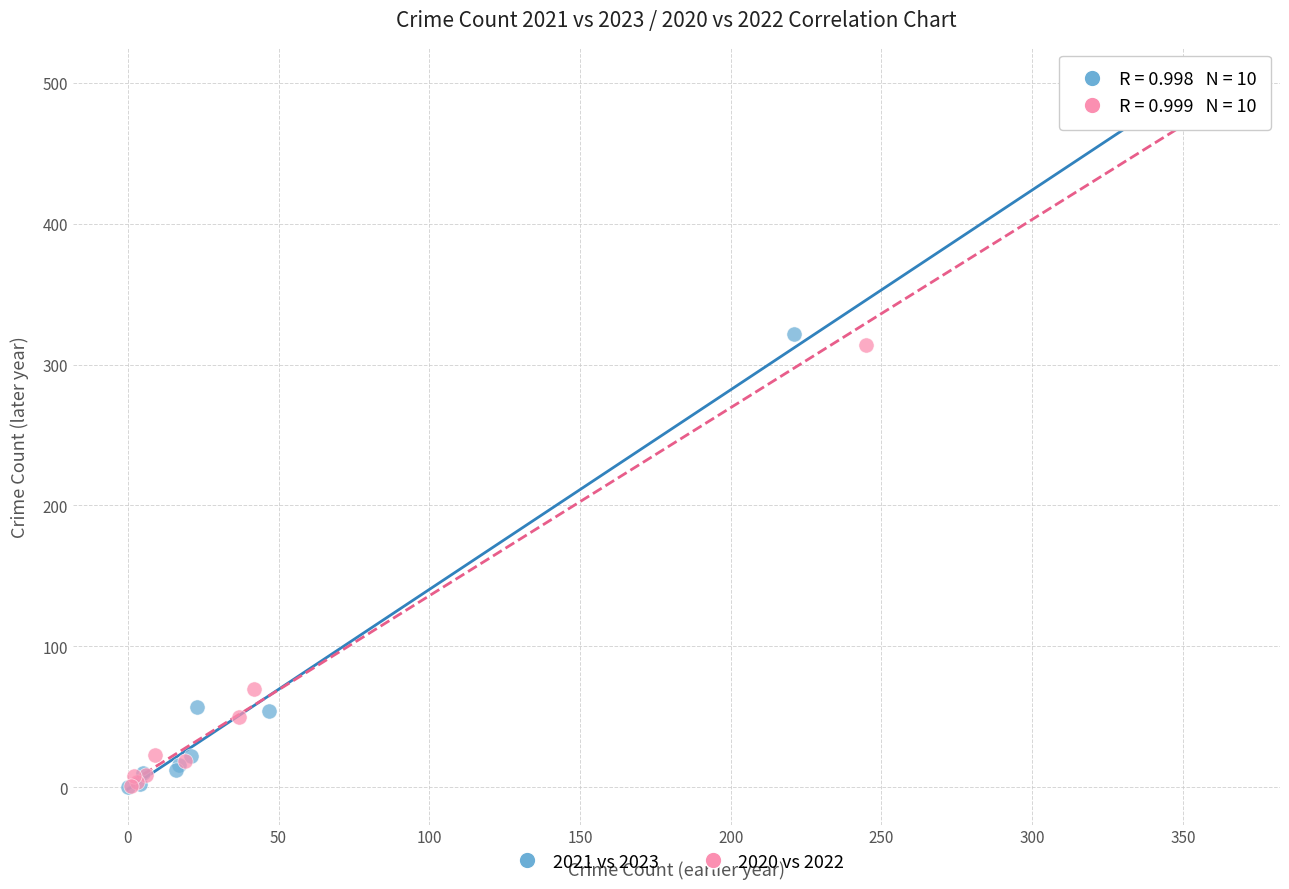

Which series has the widest spread of Y values?

2020 vs 2022